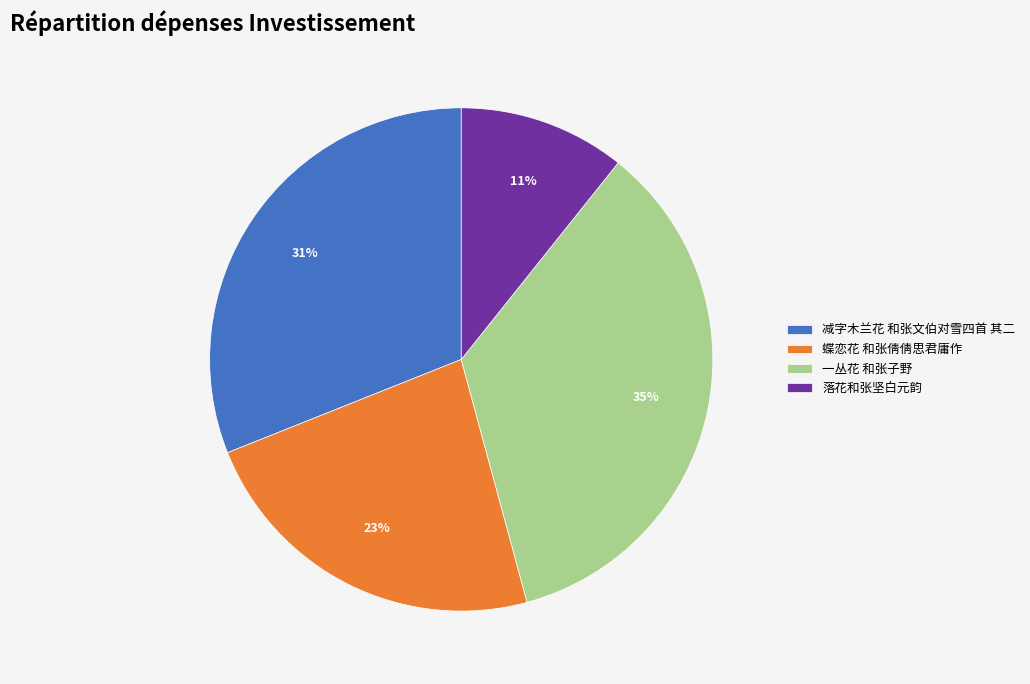

What is the ratio of the value at 落花和张坚白元韵 to the value at 一丛花 和张子野?

0.3